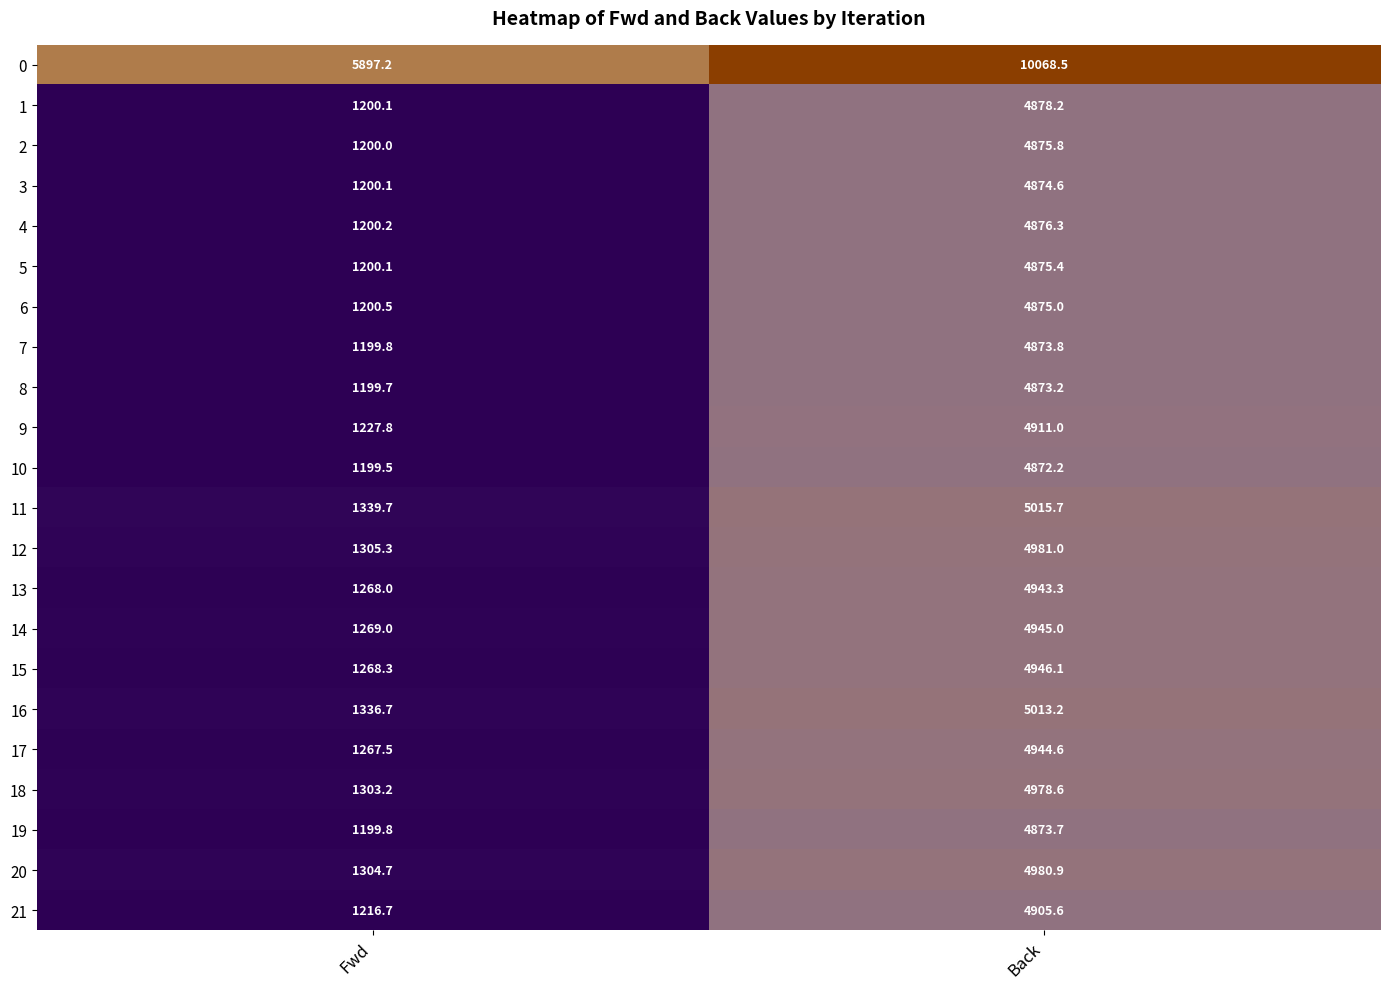

What is the spread (max minus min) of values at Back?

5196.3